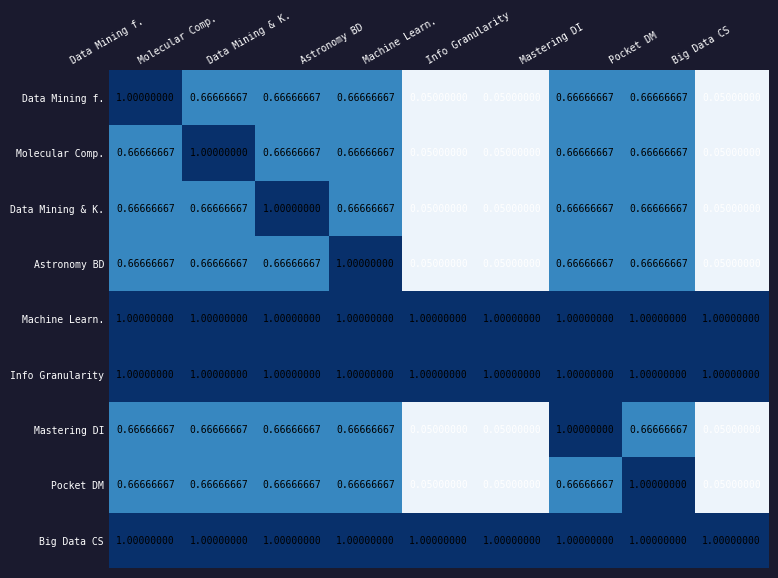

At which label does Mastering DI reach its peak?

Mastering DI